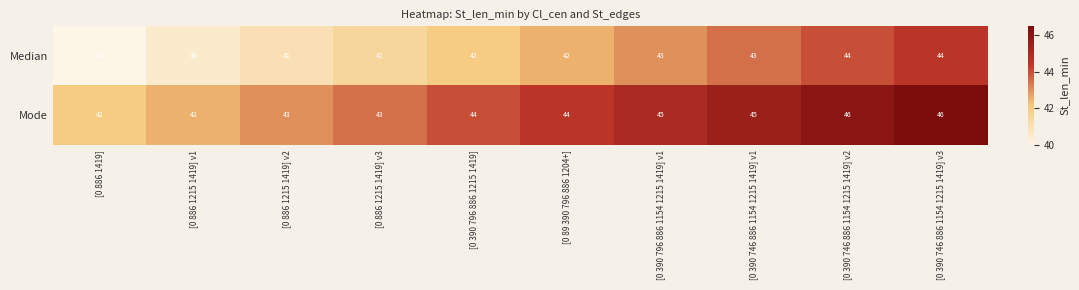

Reading right to left, extract all data points from this chart.

Median: 44	44	43	43	42	42	41	41	40	40
Mode: 46	46	45	45	44	44	43	43	42	42